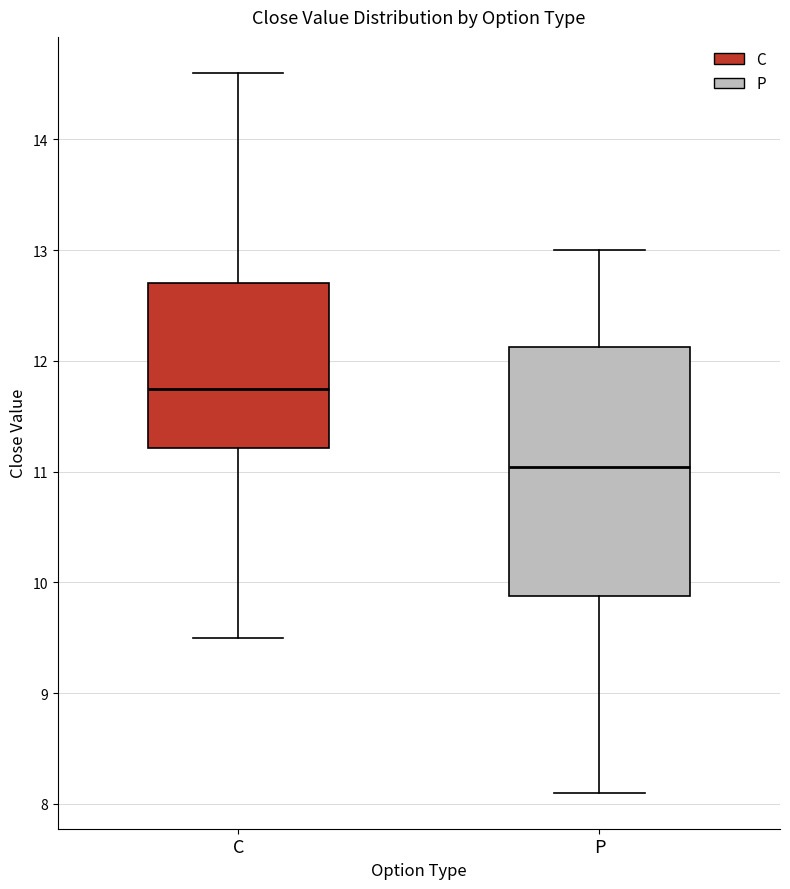

Reading left to right, transcribe this box plot: for each box, give where its median line is, the range the box spans, and where its two whiskers end, as read against the y-axis. The values are not printed on the chart, so give them approximately, as read against the axis.

C: median 11.8, box 11.2 to 12.7, whiskers 9.5 to 14.6
P: median 11.0, box 9.9 to 12.1, whiskers 8.1 to 13.0